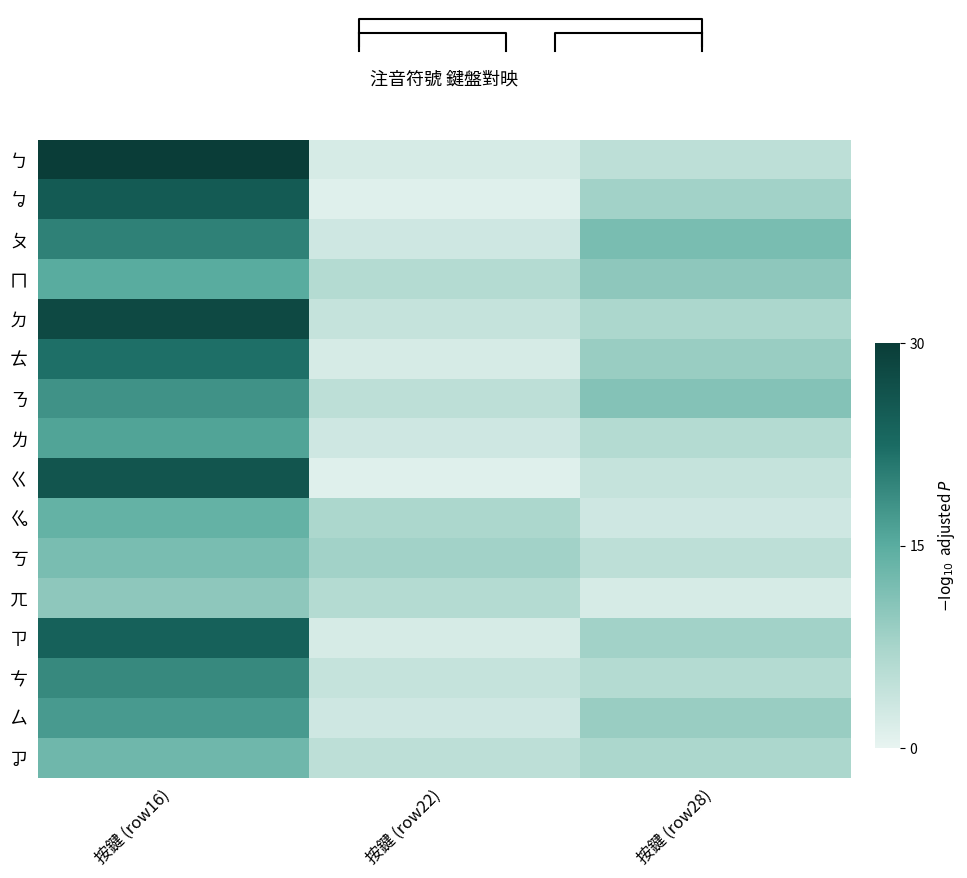

What is the sum of the ㆣ values at 按鍵 (row16) and 按鍵 (row28)?

17